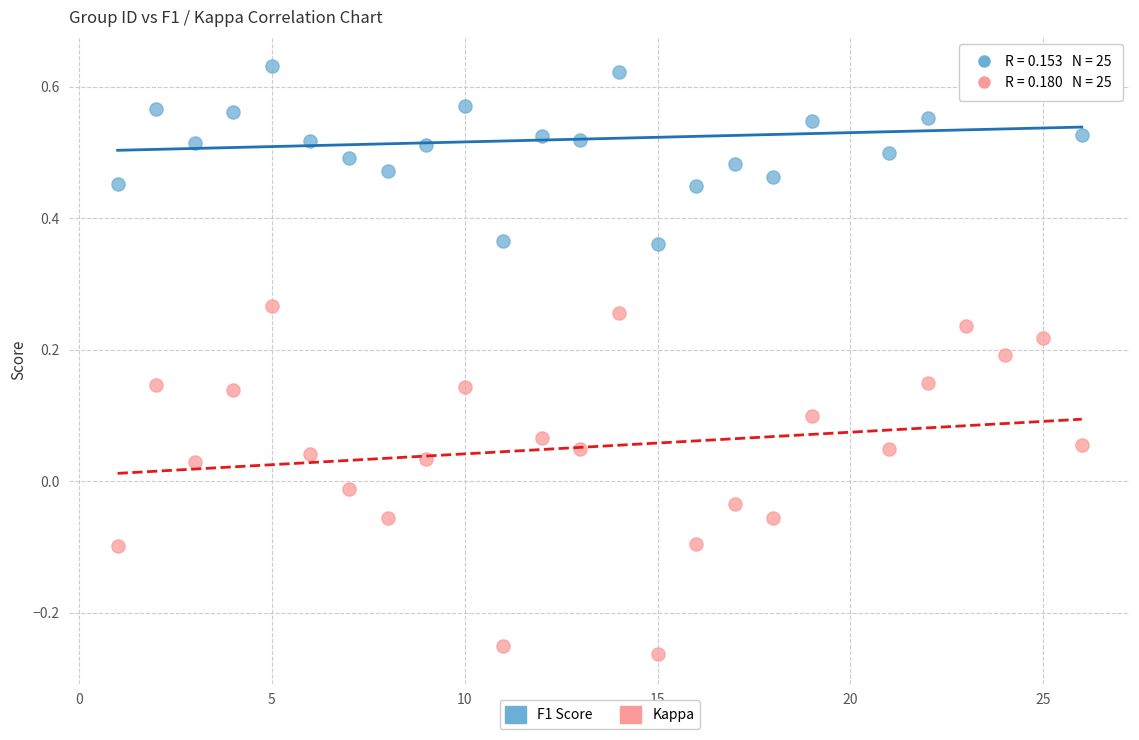

What is the X range (max minus min) for the scatter plot?

25.0